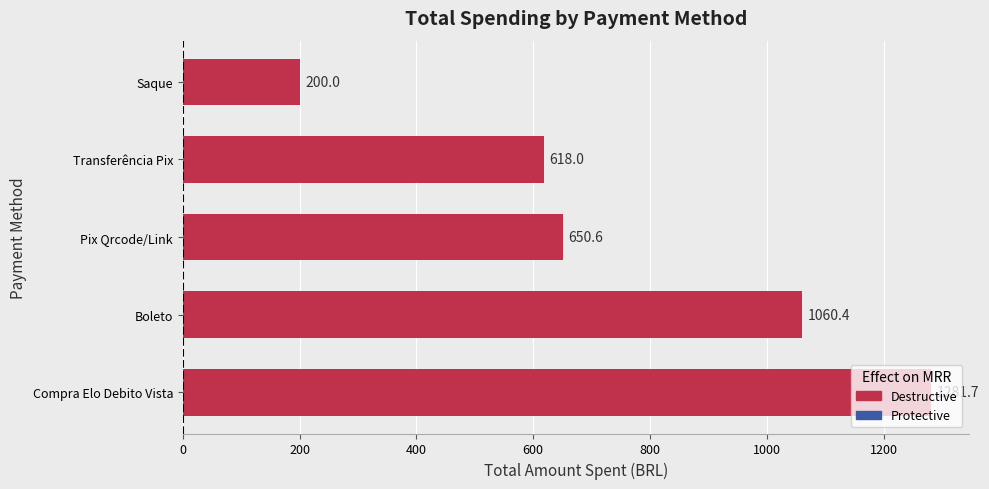

What is the difference between the second highest and second lowest values?

442.4